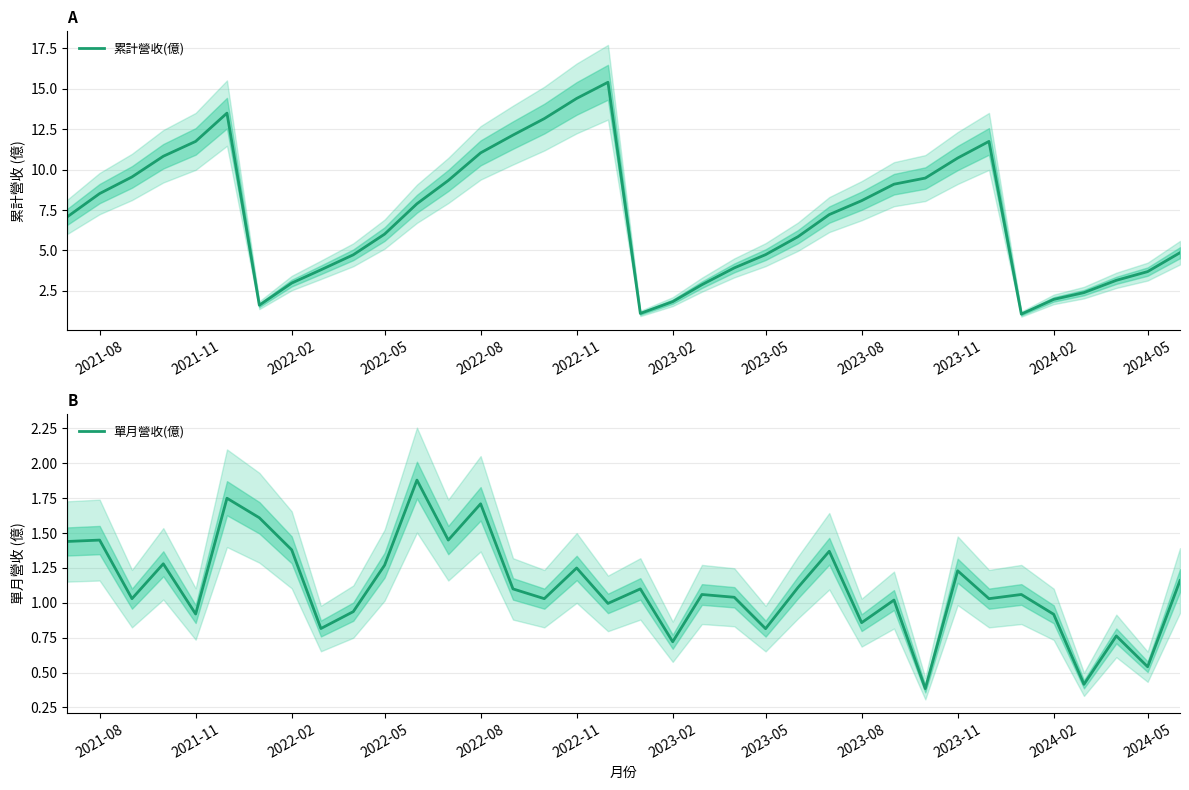

What is the highest value of the 累計營收(億) series?

15.4